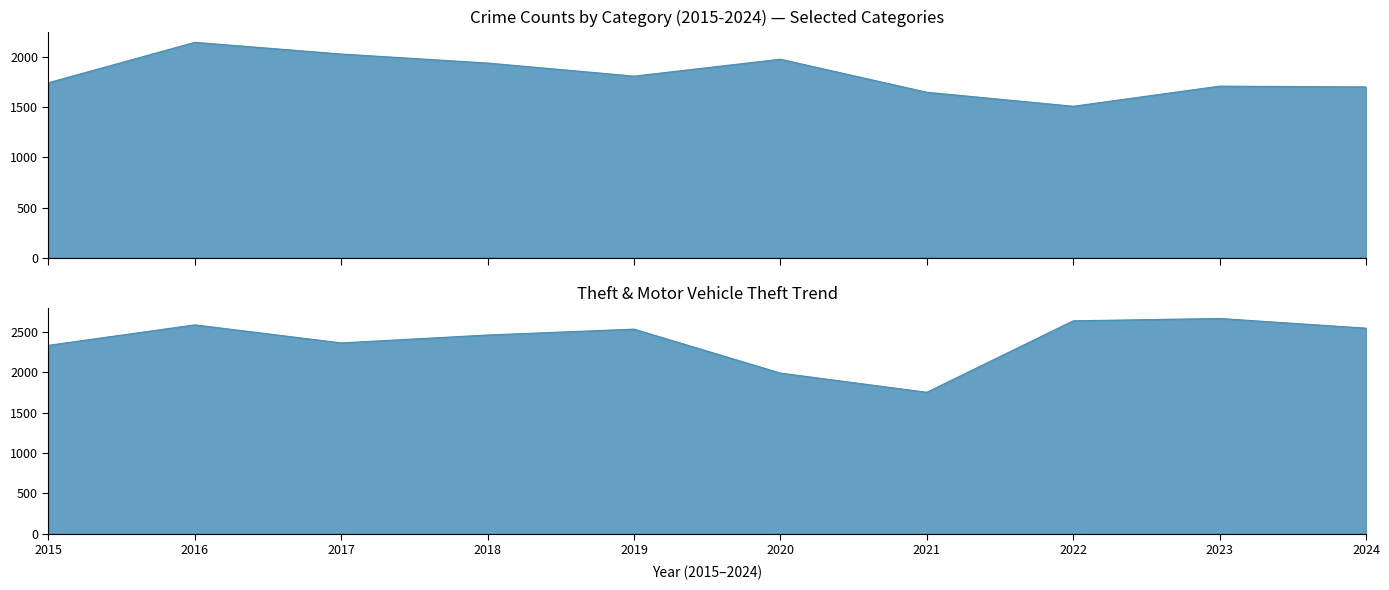

Which series has the widest spread of values?

Theft